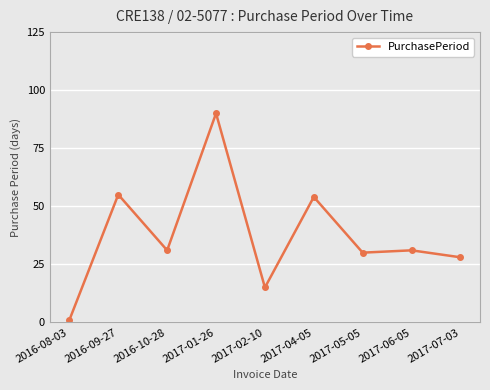

What is the difference between the maximum and second lowest values?

75